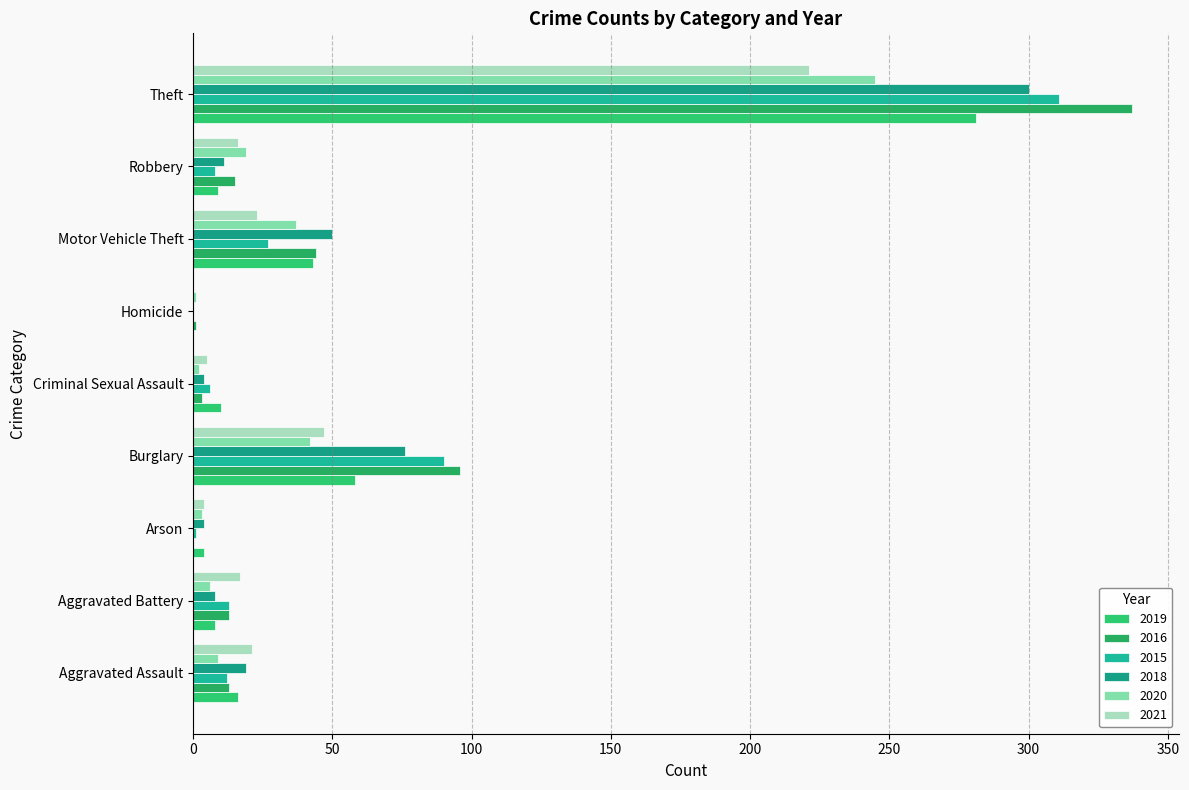

The 2020 series shows 3 at Arson. True or false?

True